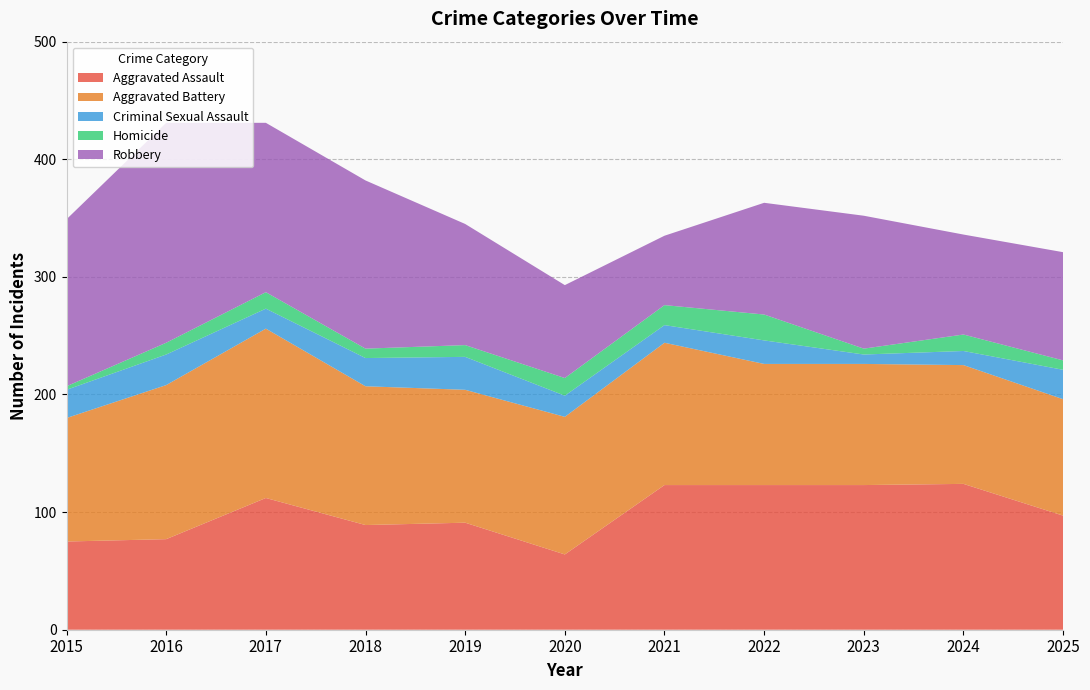

Reading right to left, what are all the values shown in this chart?

Aggravated Assault: 97	124	123	123	123	64	91	89	112	77	75
Aggravated Battery: 99	101	103	103	121	117	113	118	144	131	105
Criminal Sexual Assault: 25	12	8	20	15	18	28	24	17	26	24
Homicide: 8	14	5	22	17	15	10	8	14	10	3
Robbery: 92	85	113	95	59	79	103	143	144	187	142